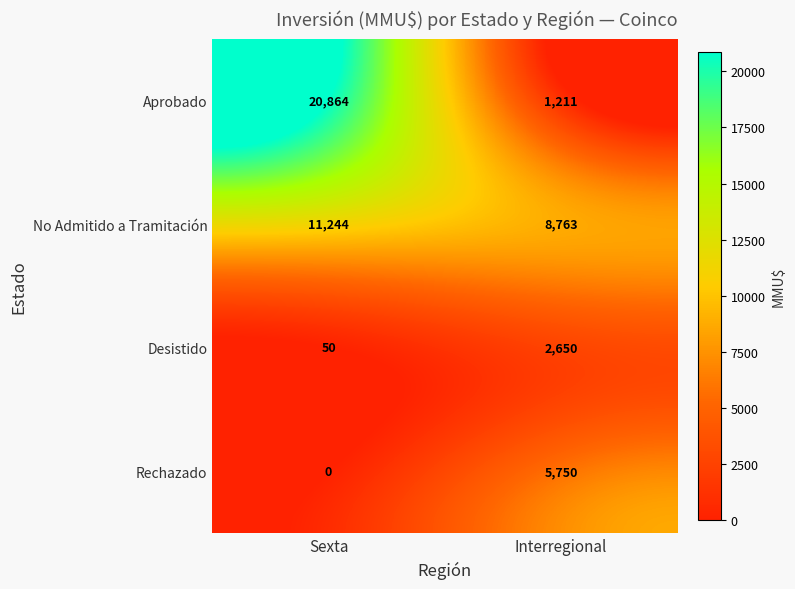

List the series in order of their peak value, highest first.

Aprobado, No Admitido a Tramitación, Rechazado, Desistido